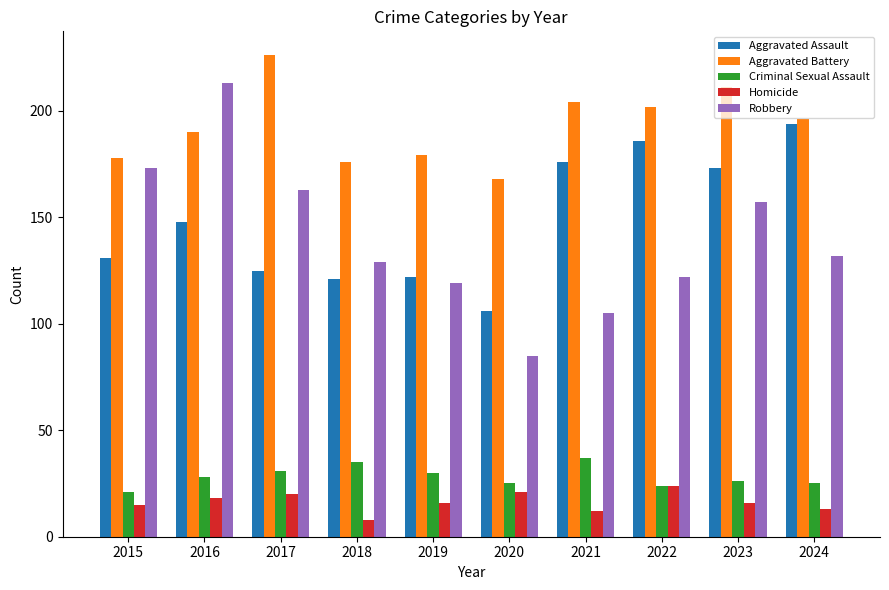

The value of Aggravated Assault at 2019 is 66. True or false?

False